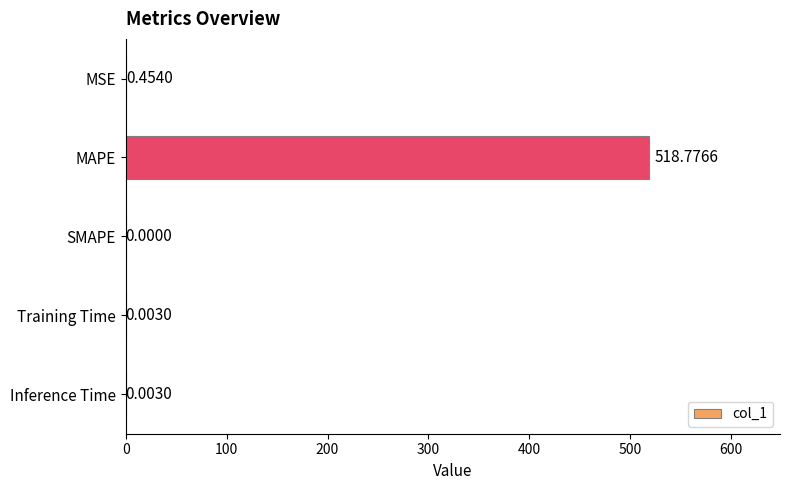

At which label is the value closest to 259?

MSE